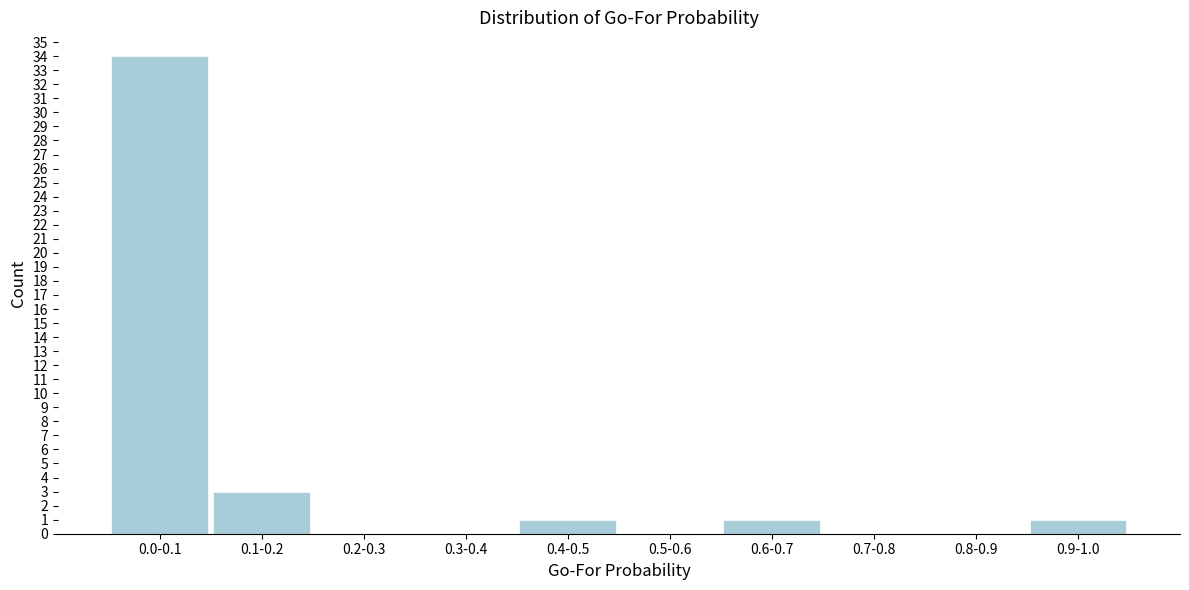

Reading left to right, extract all data points from this chart.

0.0-0.1=34	0.1-0.2=3	0.2-0.3=0	0.3-0.4=0	0.4-0.5=1	0.5-0.6=0	0.6-0.7=1	0.7-0.8=0	0.8-0.9=0	0.9-1.0=1